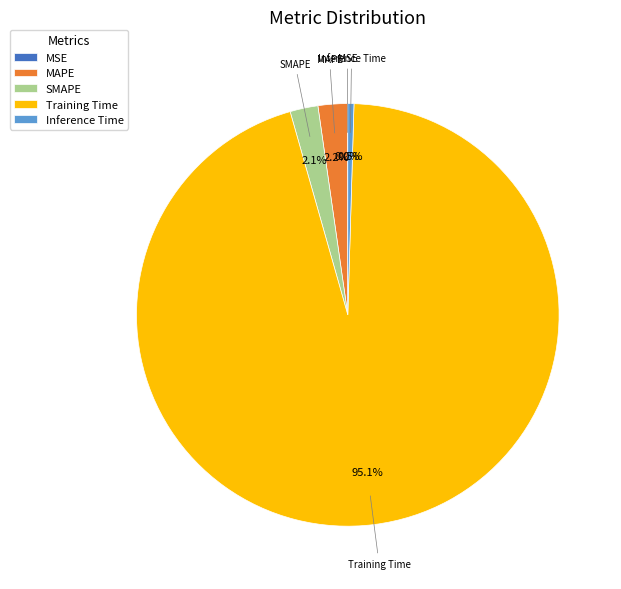

How much of the chart is everything except Inference Time?

99.5%